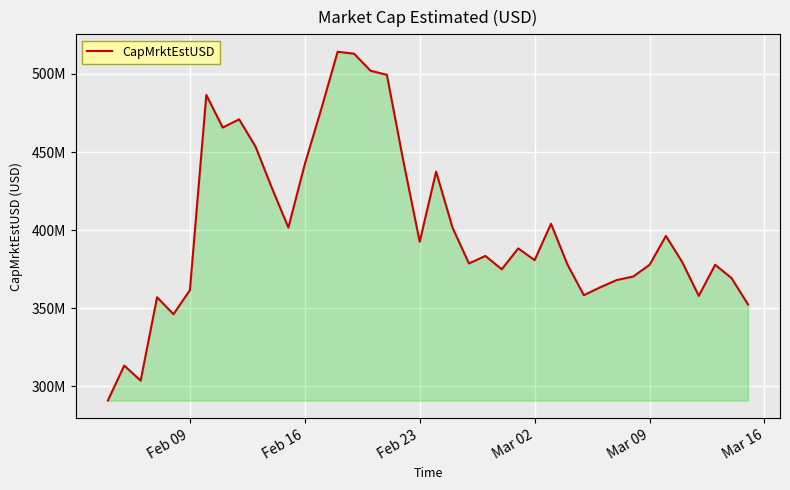

Is this an area chart (filled region under the line)?

Yes